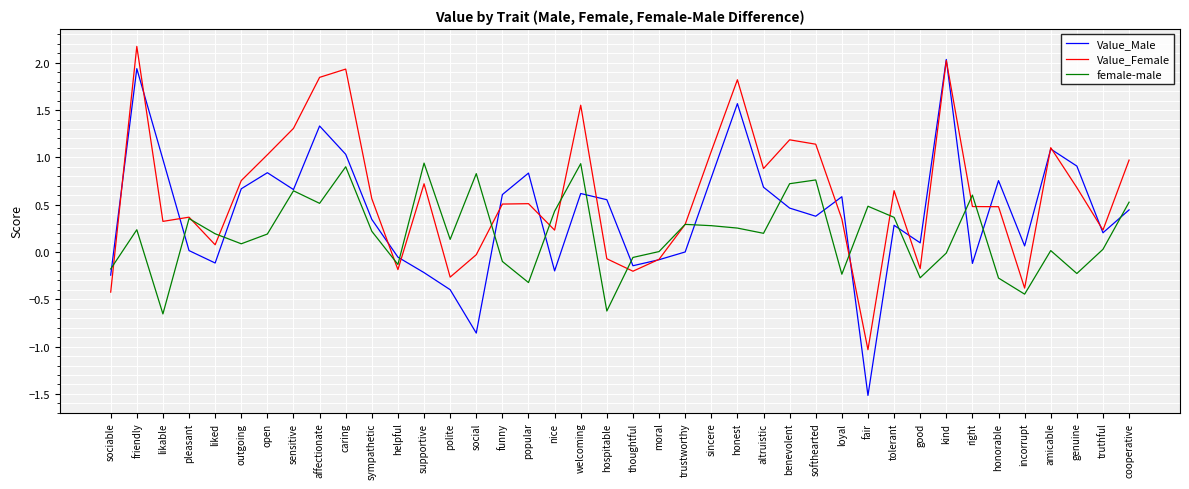

At social, list the series in order from smallest to largest.

Value_Male, Value_Female, female-male